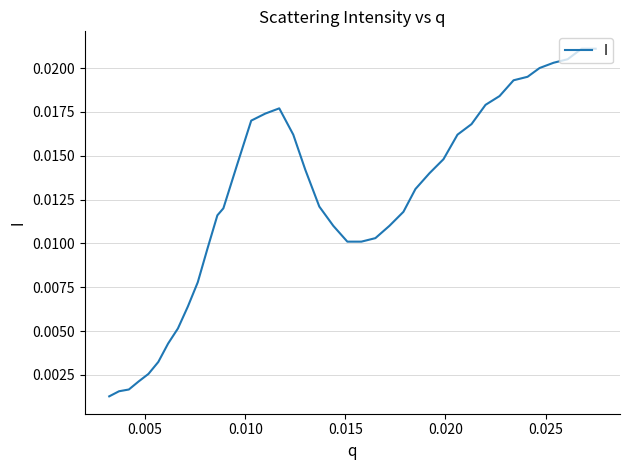

Is this an area chart (filled region under the line)?

No